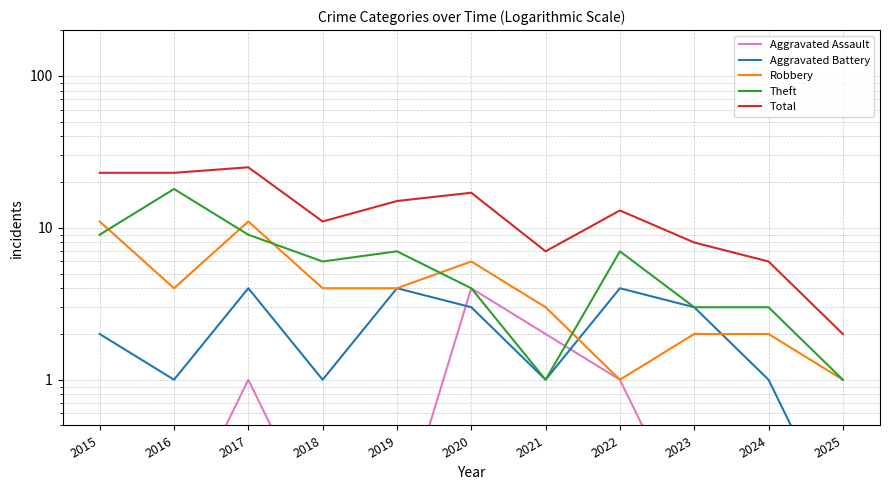

What is the total value across all series at 2024?

12.1